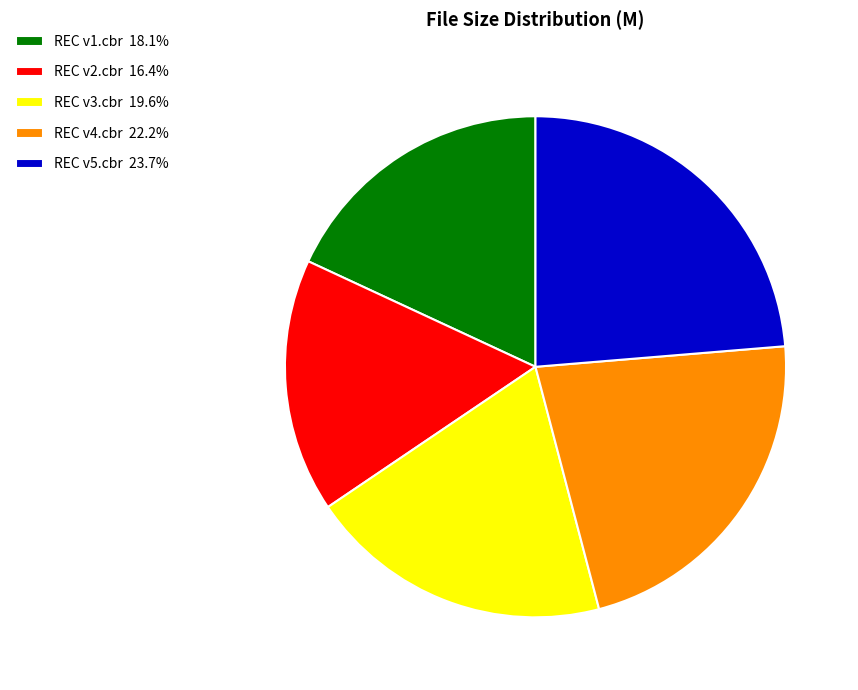

Rank the categories by value from highest to lowest.

REC v5.cbr, REC v4.cbr, REC v3.cbr, REC v1.cbr, REC v2.cbr